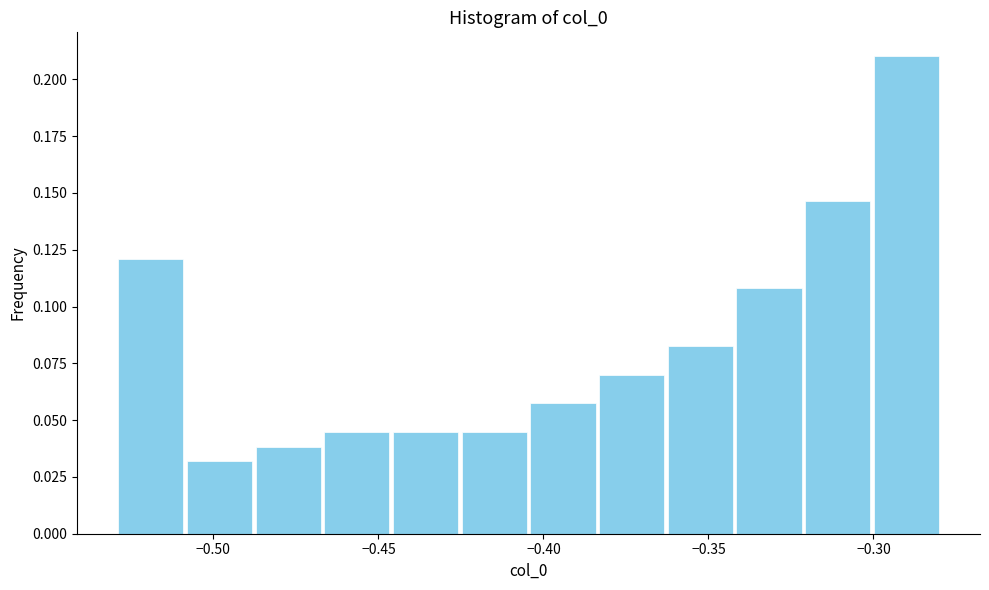

Reading left to right, transcribe this chart: for each bar, give the range it covers on the x-axis and its height. Neither the bar edges nor the heights are printed on the chart, so give them approximately, as read against the axes.

-0.530 to -0.510: 0.120
-0.510 to -0.490: 0.030
-0.490 to -0.465: 0.040
-0.465 to -0.445: 0.045
-0.445 to -0.425: 0.045
-0.425 to -0.405: 0.045
-0.405 to -0.385: 0.055
-0.385 to -0.365: 0.070
-0.365 to -0.340: 0.085
-0.340 to -0.320: 0.110
-0.320 to -0.300: 0.145
-0.300 to -0.280: 0.210